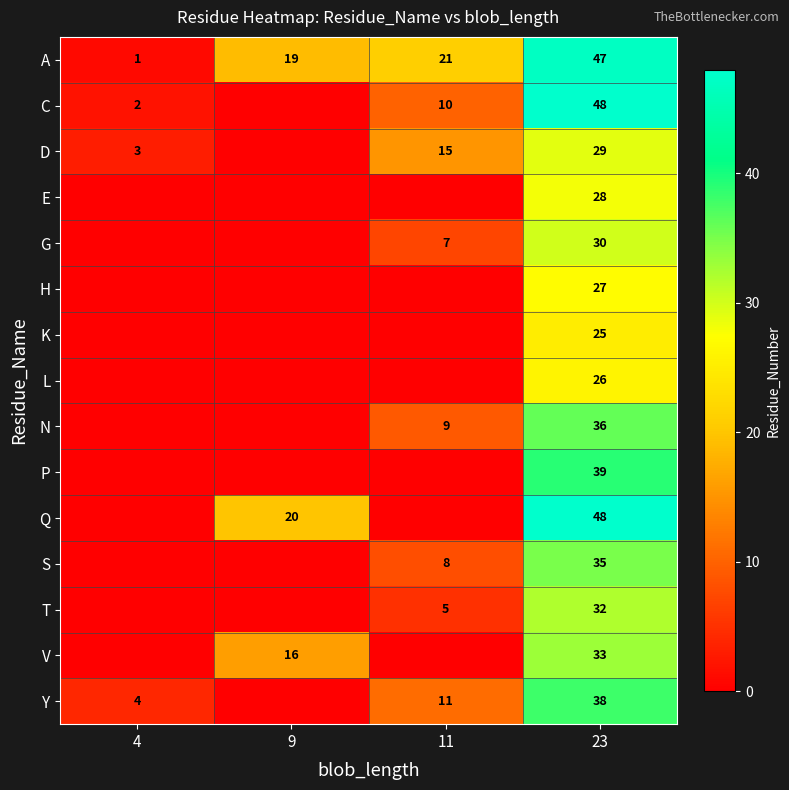

What is the spread (max minus min) of values at 23?

23